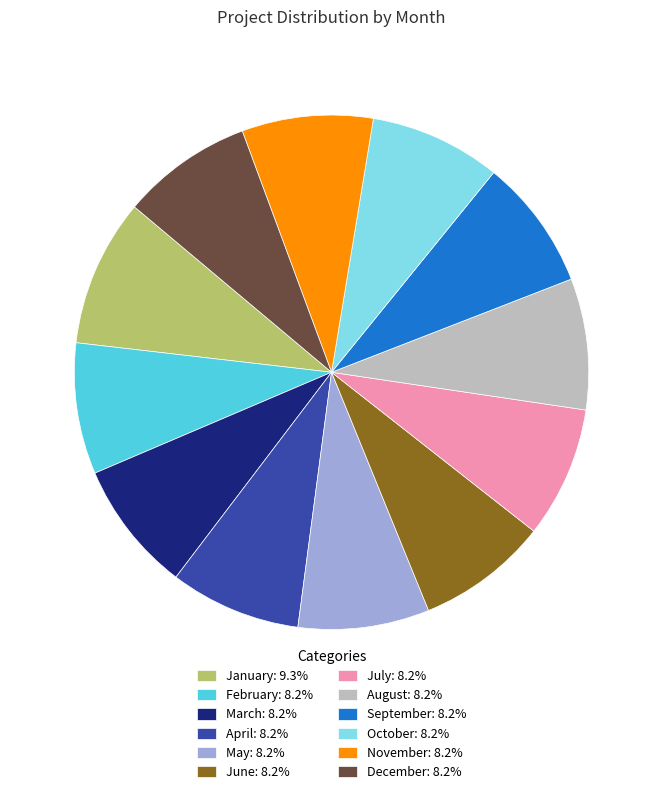

Does October represent more than half of the total?

No